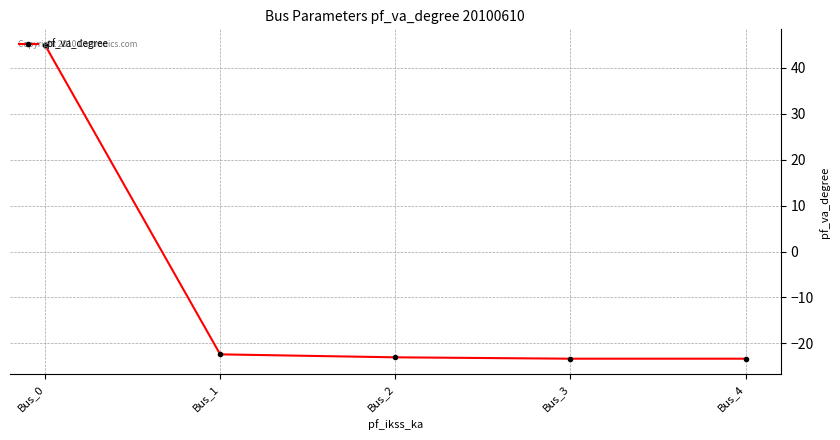

How many lines are shown in the chart?

1